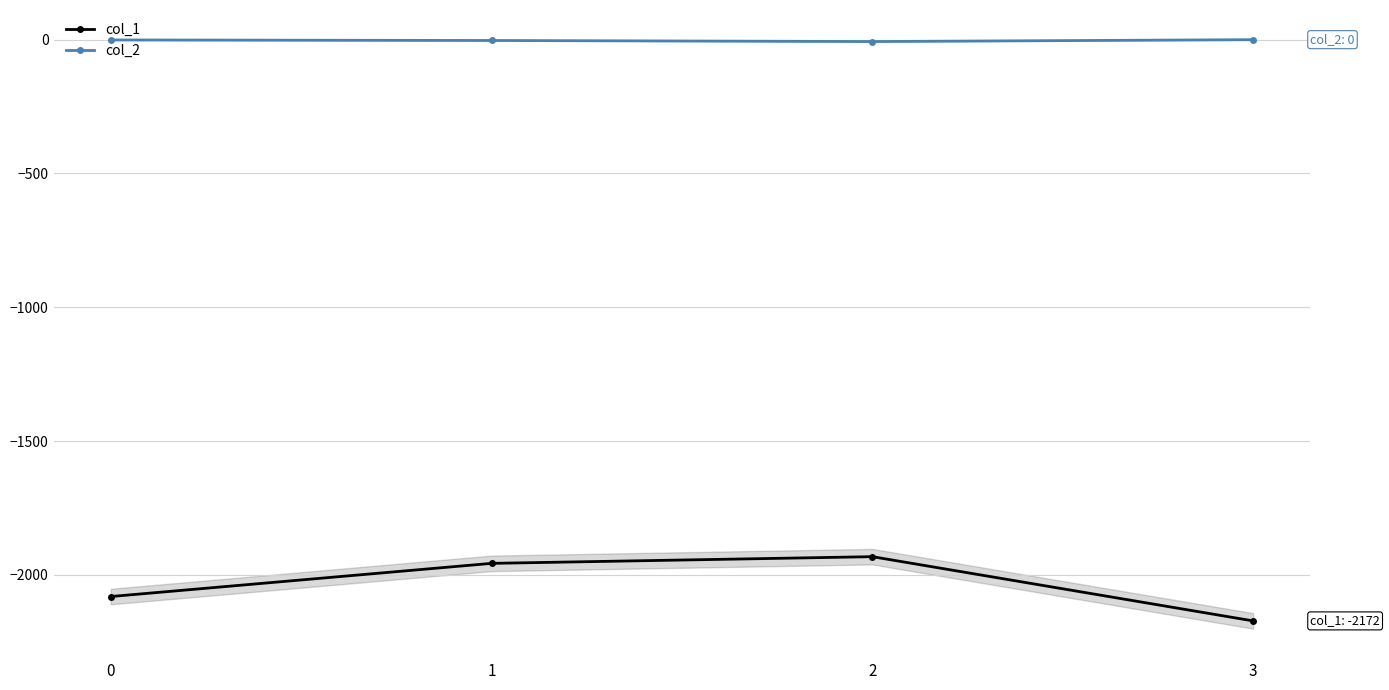

Is it true that col_2 equals -7 at 2?

True